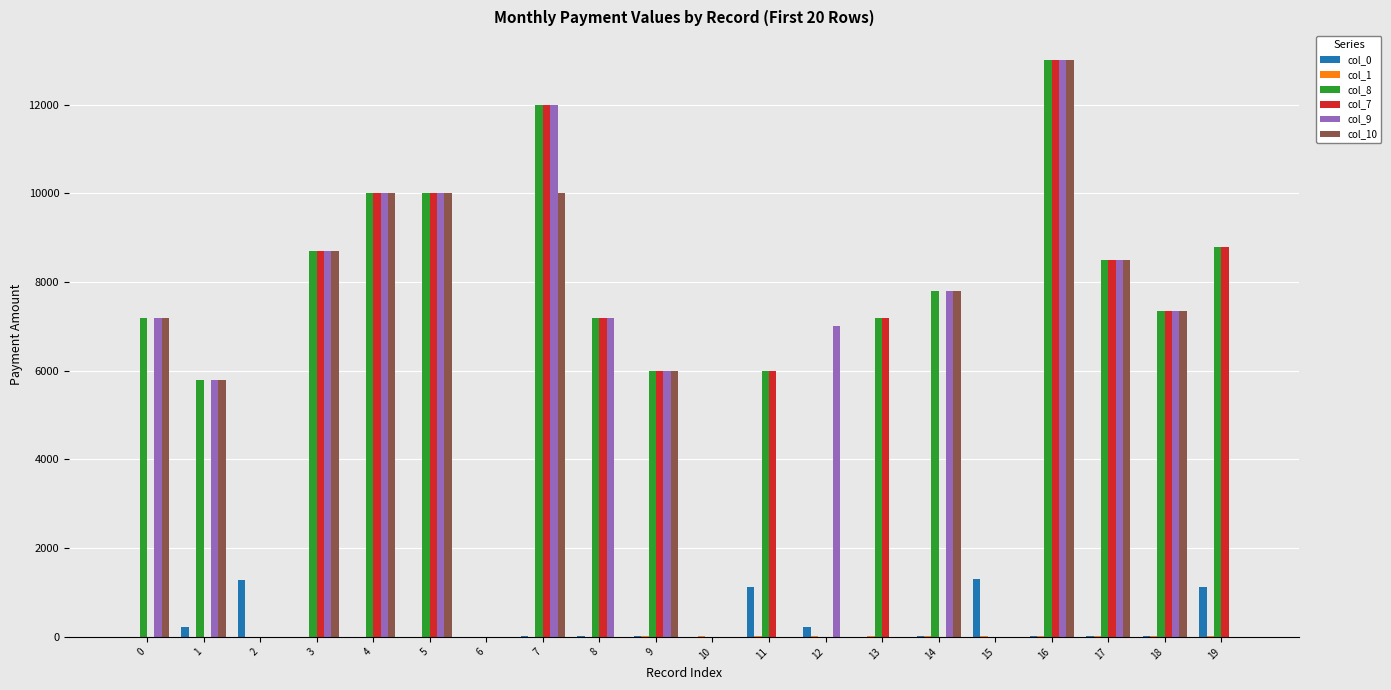

How many distinct data groups are displayed?

6